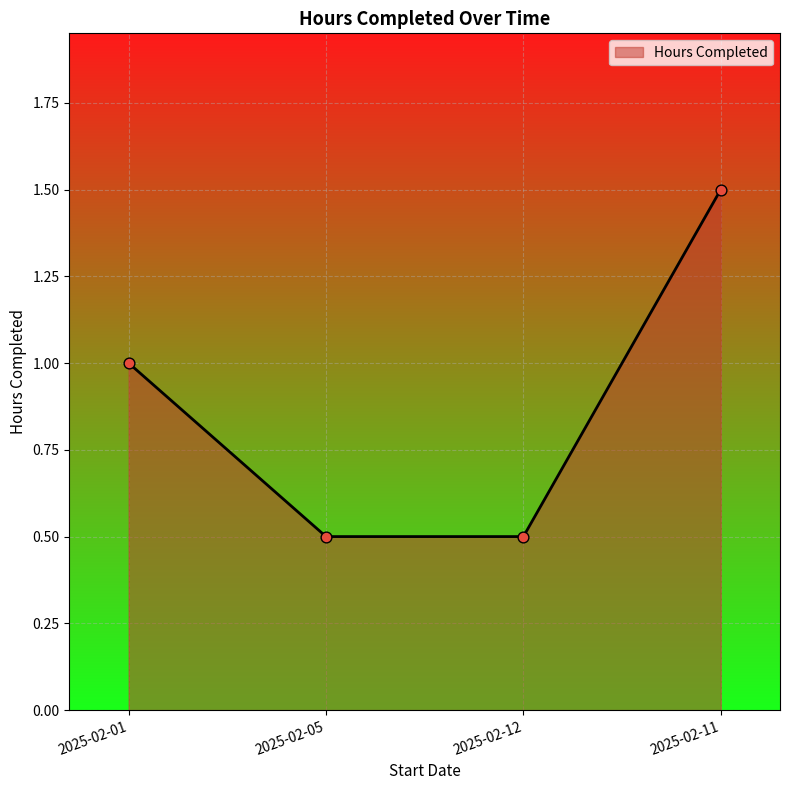

What is the ratio of the value at 2025-02-11 to the value at 2025-02-01?

1.5